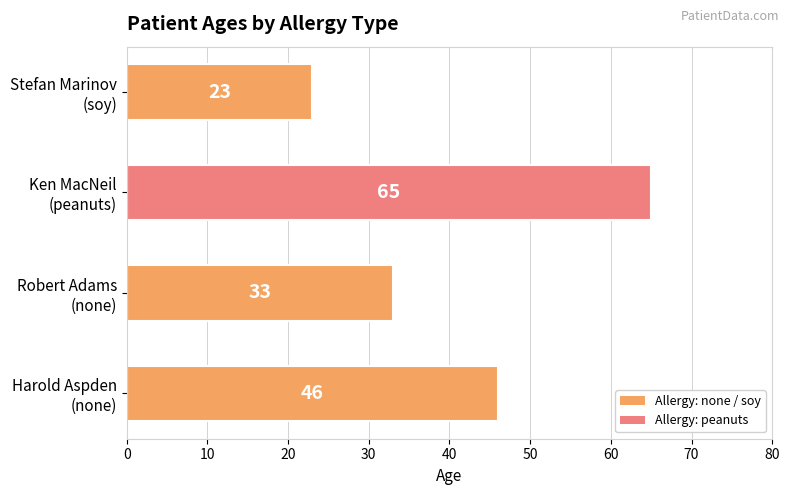

True or false: the data shows 33 at Robert Adams
(none).

True